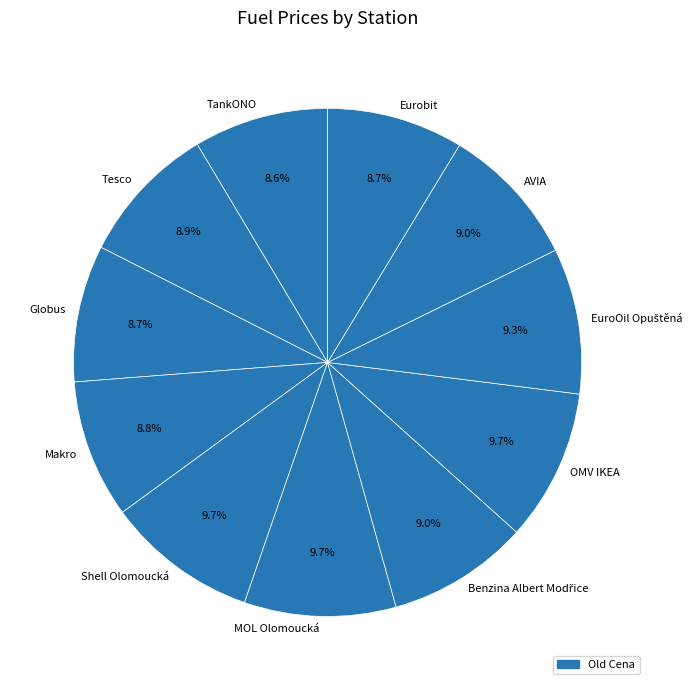

The Shell Olomoucká slice represents 1% of the pie. True or false?

False